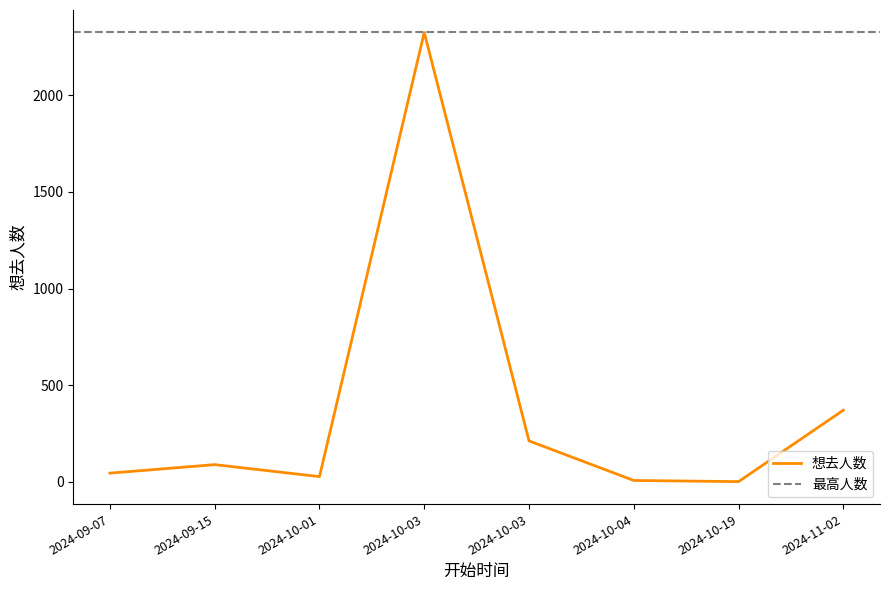

List the labels in order of value, smallest first.

2024-10-19, 2024-10-04, 2024-10-01, 2024-09-07, 2024-09-15, 2024-10-03, 2024-11-02, 2024-10-03